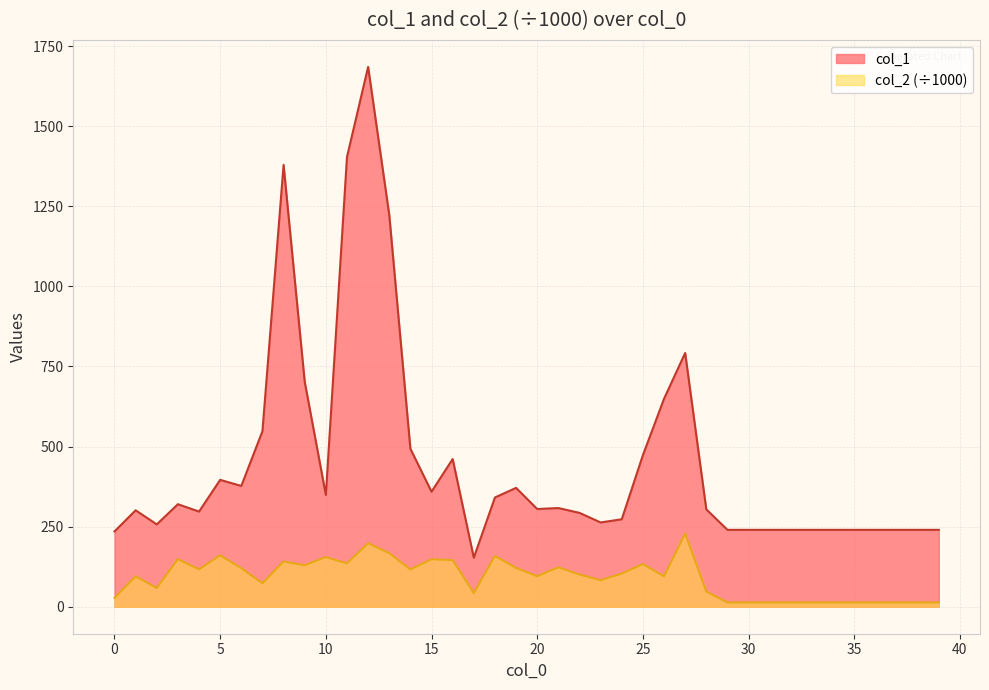

What is the sum of the col_2 values at 11 and 17?

178.1